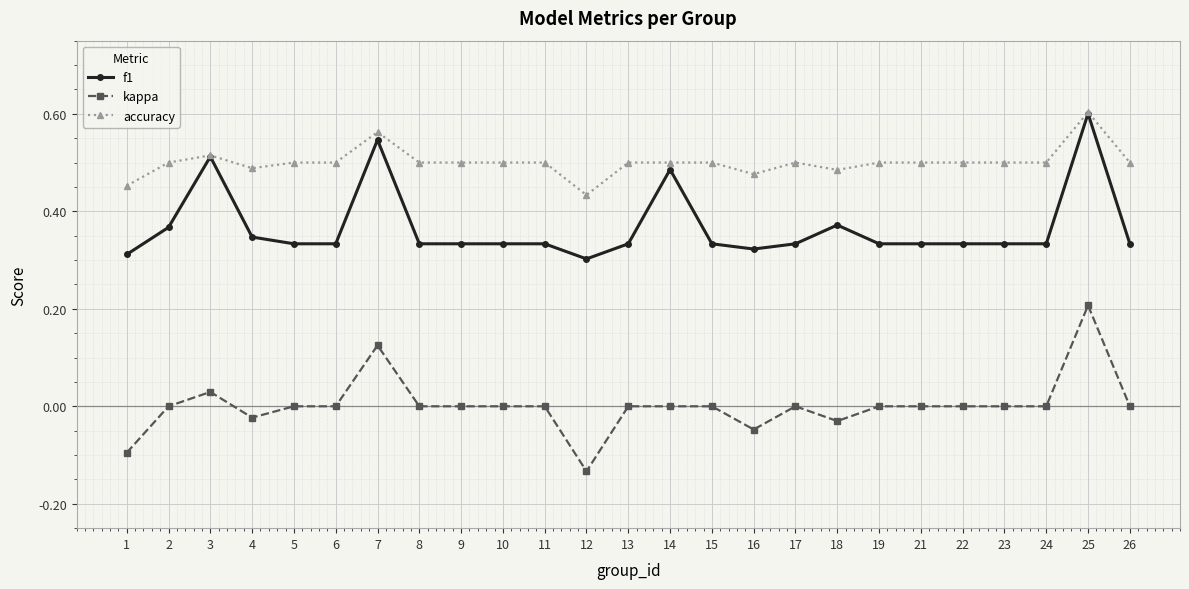

True or false: accuracy has more than 2 interior local peaks.

True